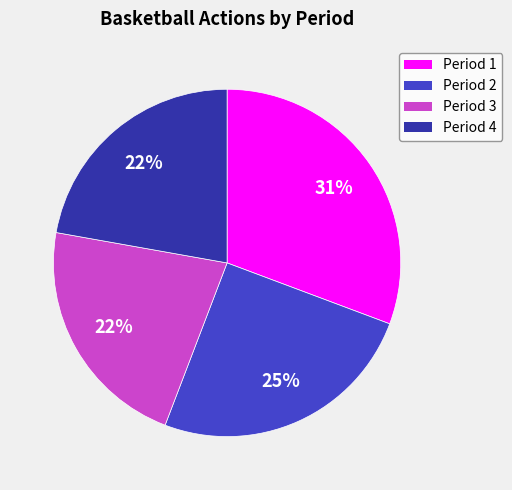

Combined, do Period 1 and Period 2 account for over 50%?

Yes